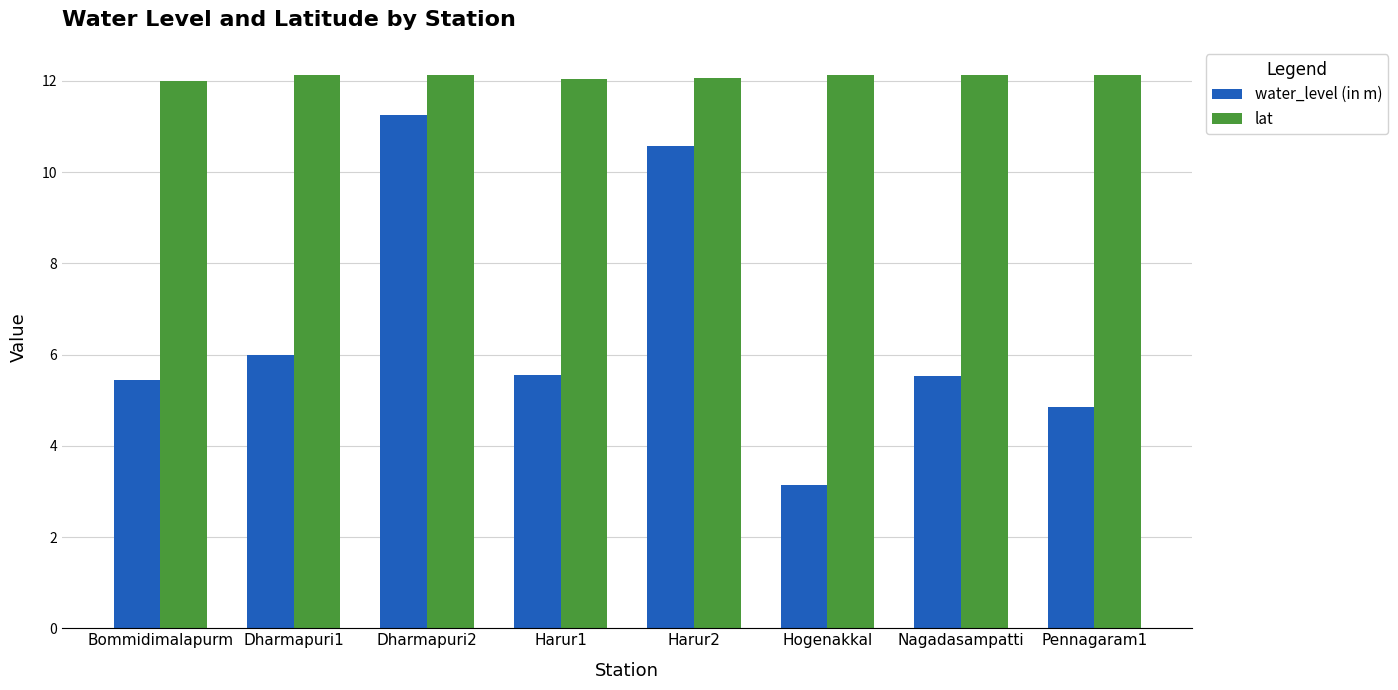

What position from the right is Harur1?

5